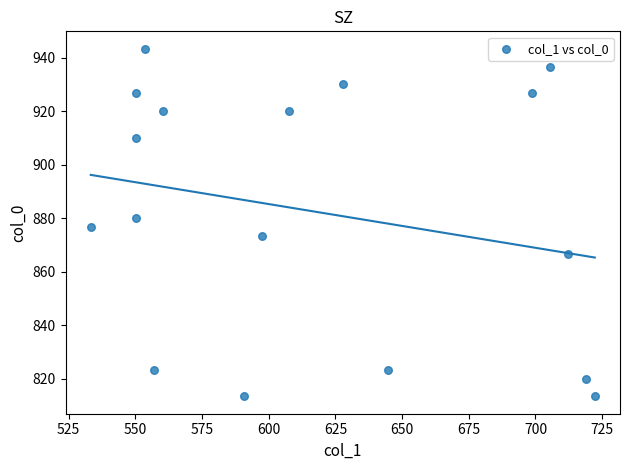

What is the range of X values (max minus min)?

189.0